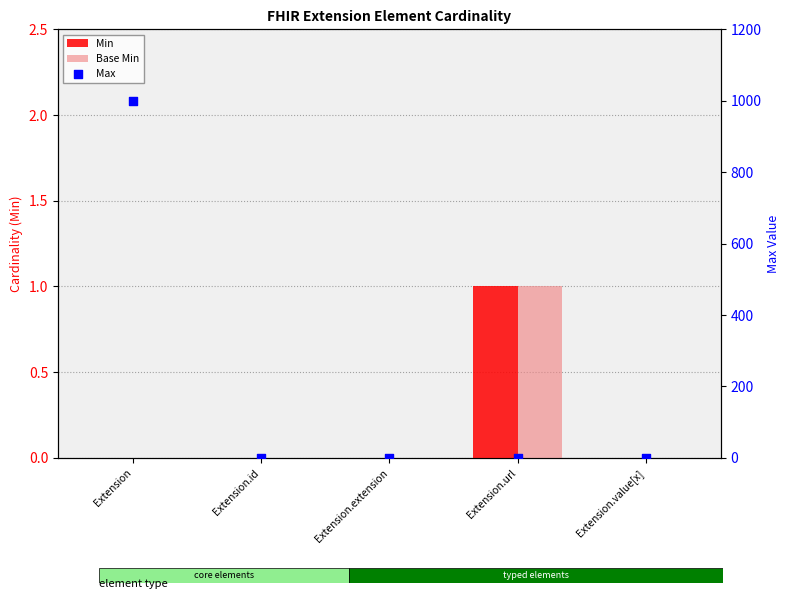

At how many categories does at least one series exceed 467?

1